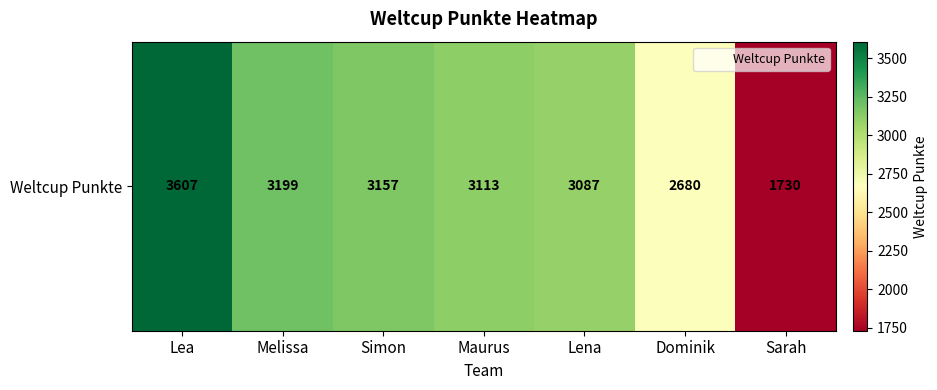

List the labels in order of value, largest first.

Lea, Melissa, Simon, Maurus, Lena, Dominik, Sarah